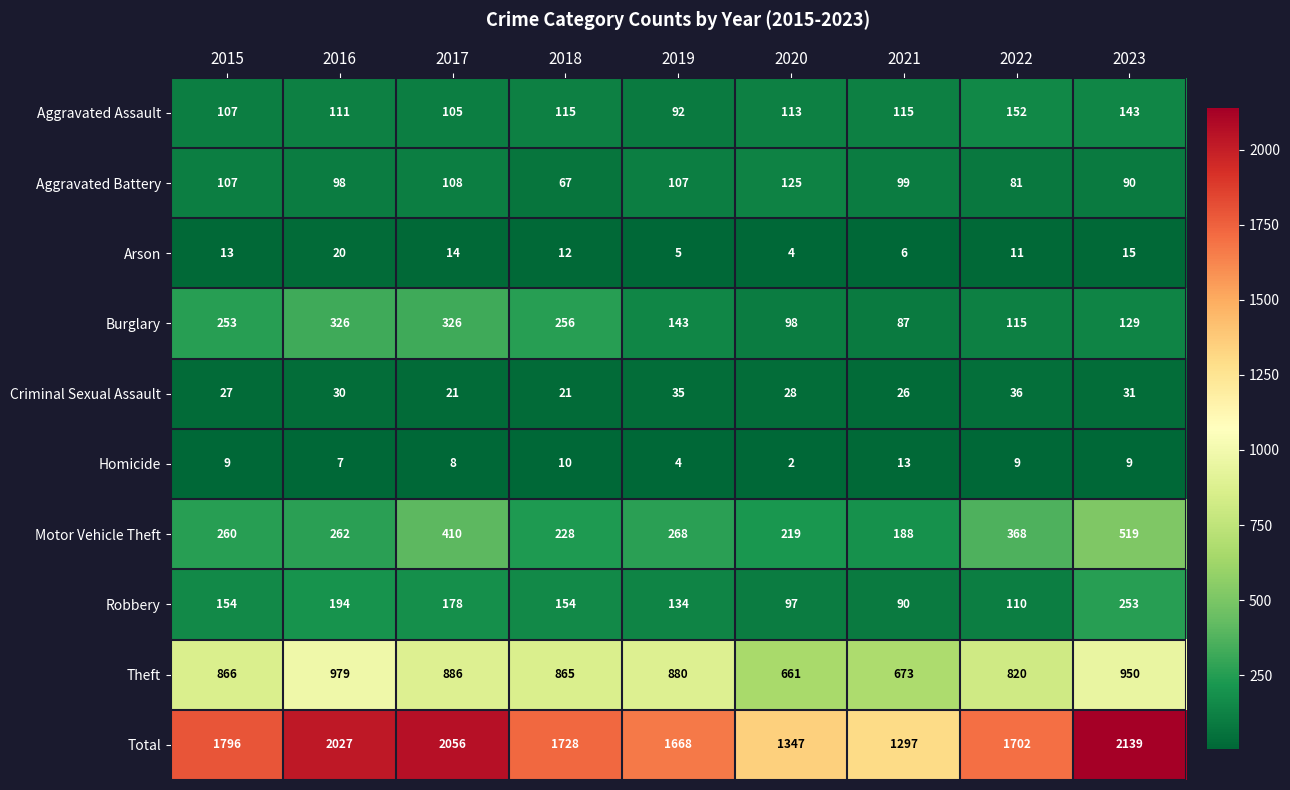

Count the number of categories in the chart.

9